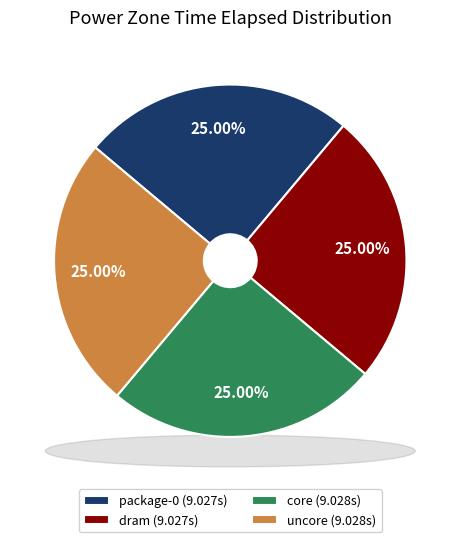

Does core account for over 50% of the chart?

No